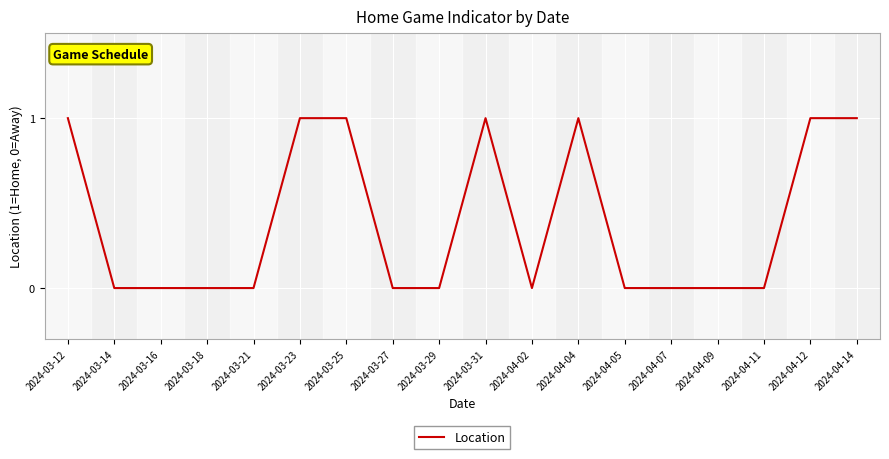

What value does the data have at 2024-04-14?

1